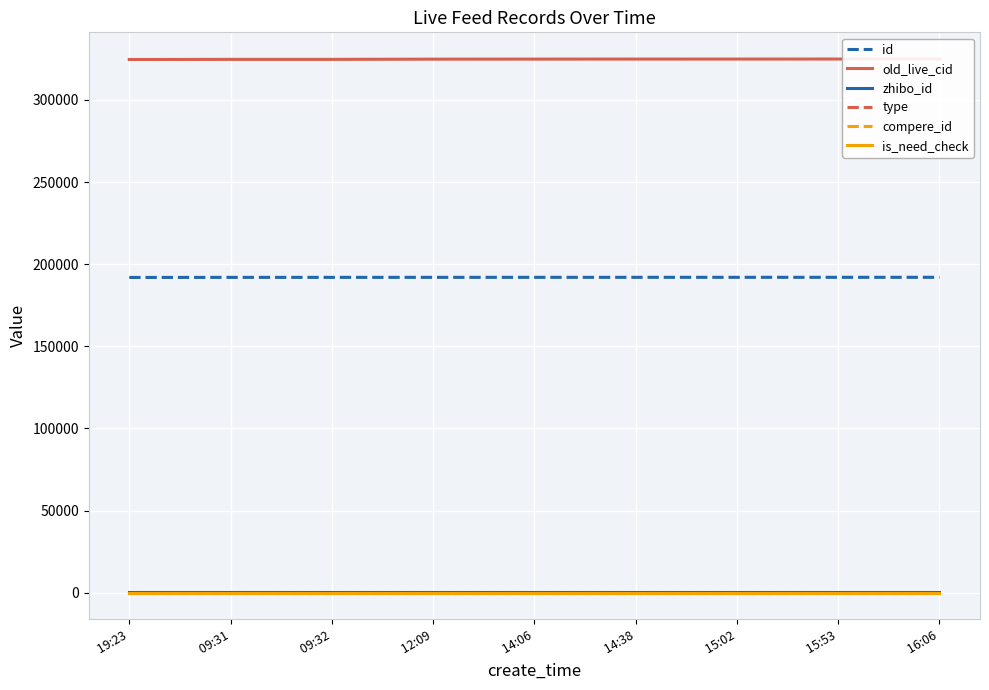

True or false: compere_id and type intersect in this chart.

False